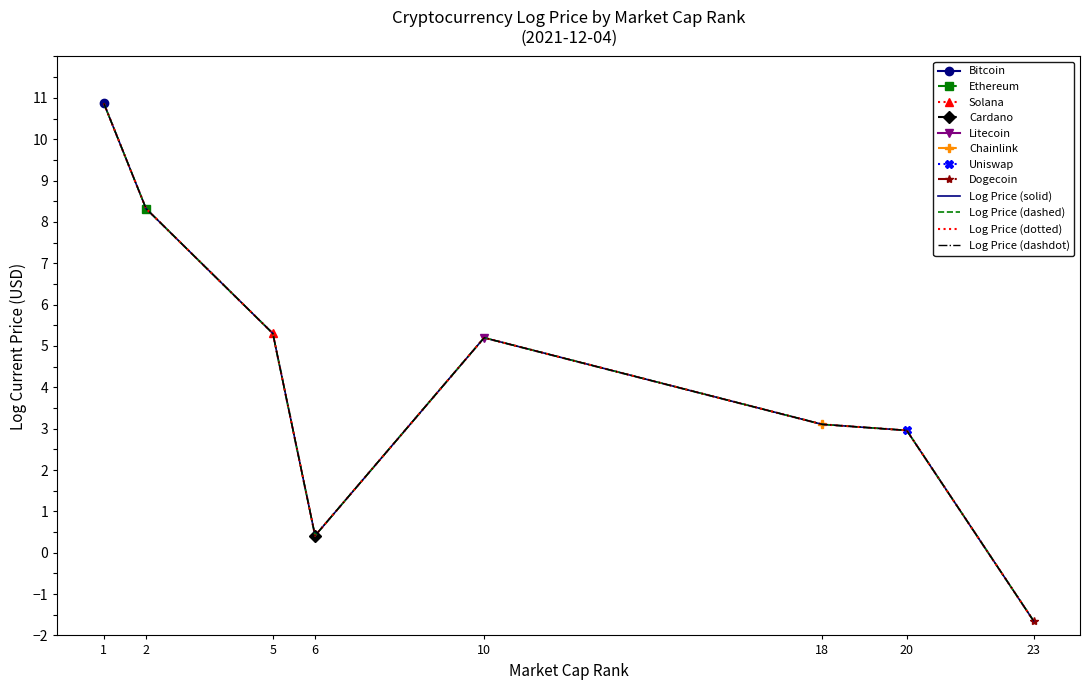

In Log Price (solid), how many points are higher than both neighbors (excluding endpoints)?

1